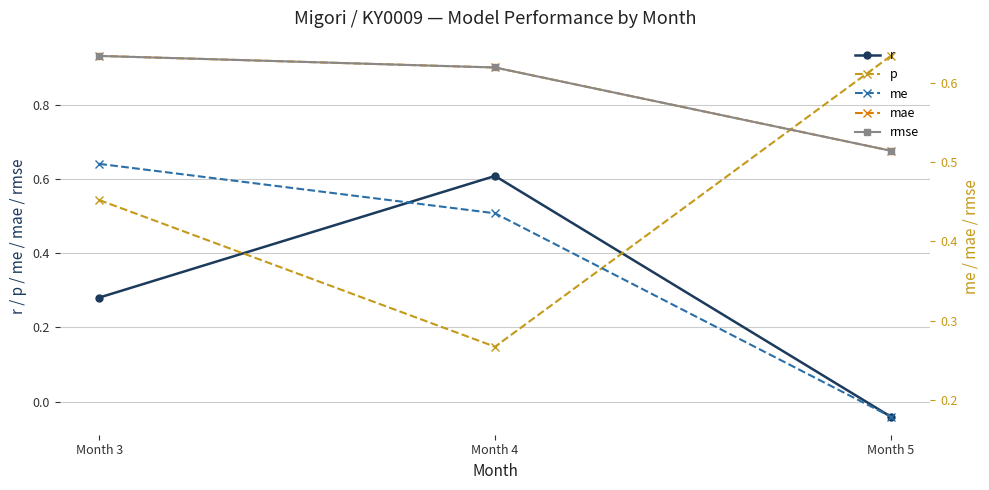

Reading left to right, what are all the values shown in this chart?

r: 0.3	0.6	-0.0
p: 0.5	0.1	0.9
me: 0.5	0.4	0.2
mae: 0.6	0.6	0.5
rmse: 0.6	0.6	0.5